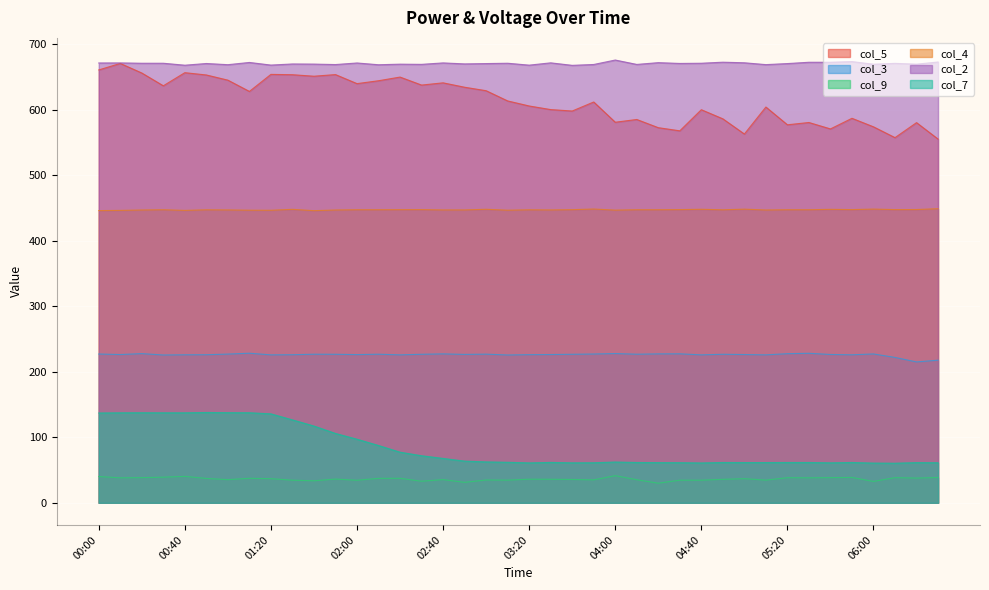

At 01:00, list the series in order from largest to smallest.

col_2, col_5, col_4, col_3, col_7, col_9